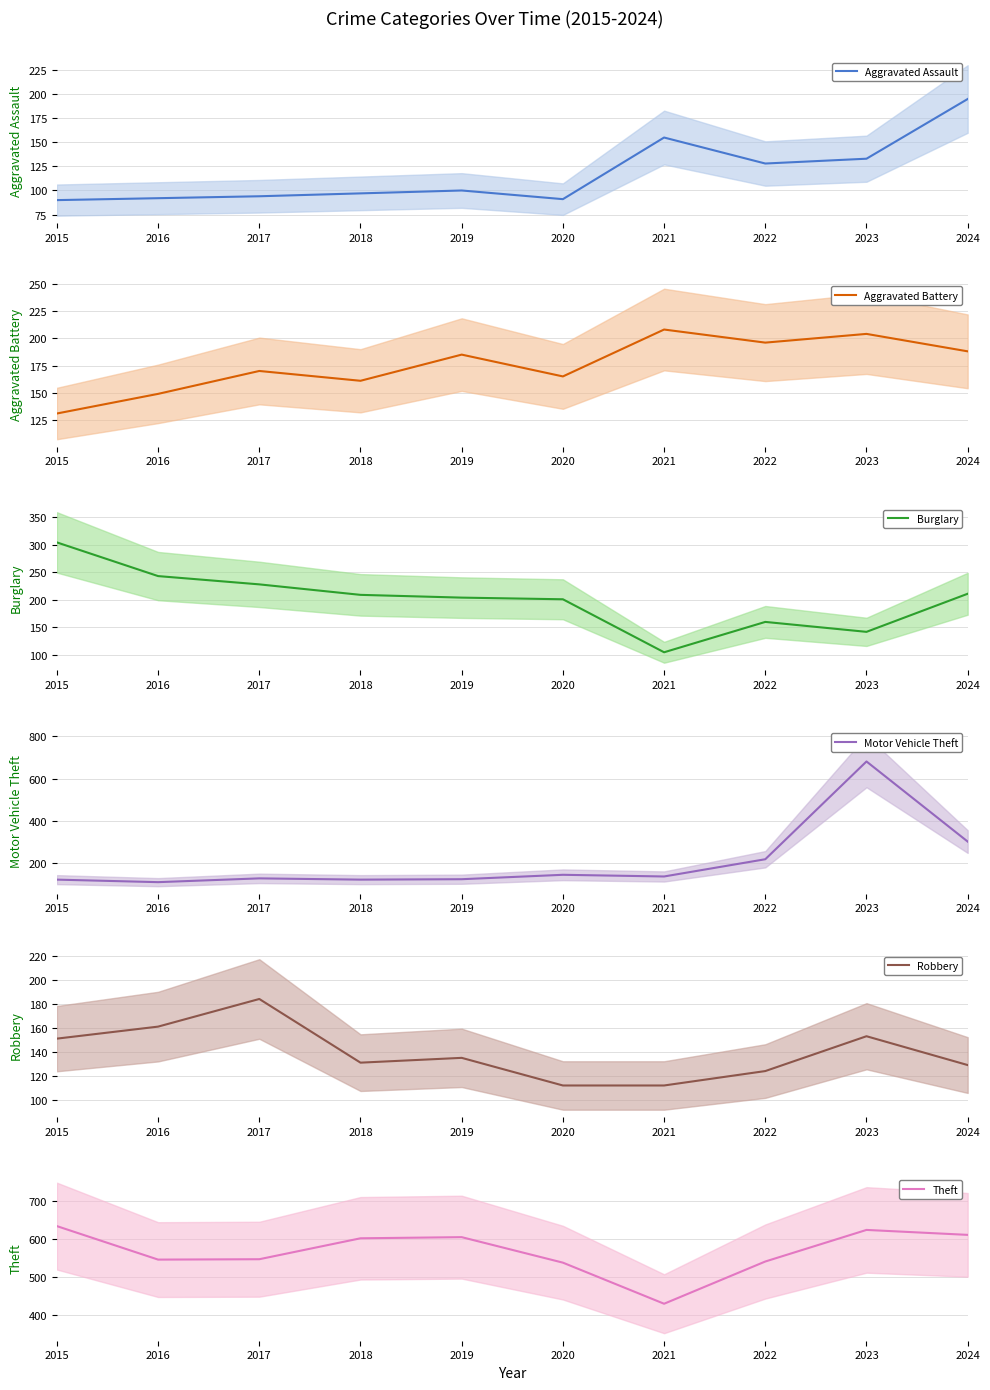

What is the greatest value displayed?

681